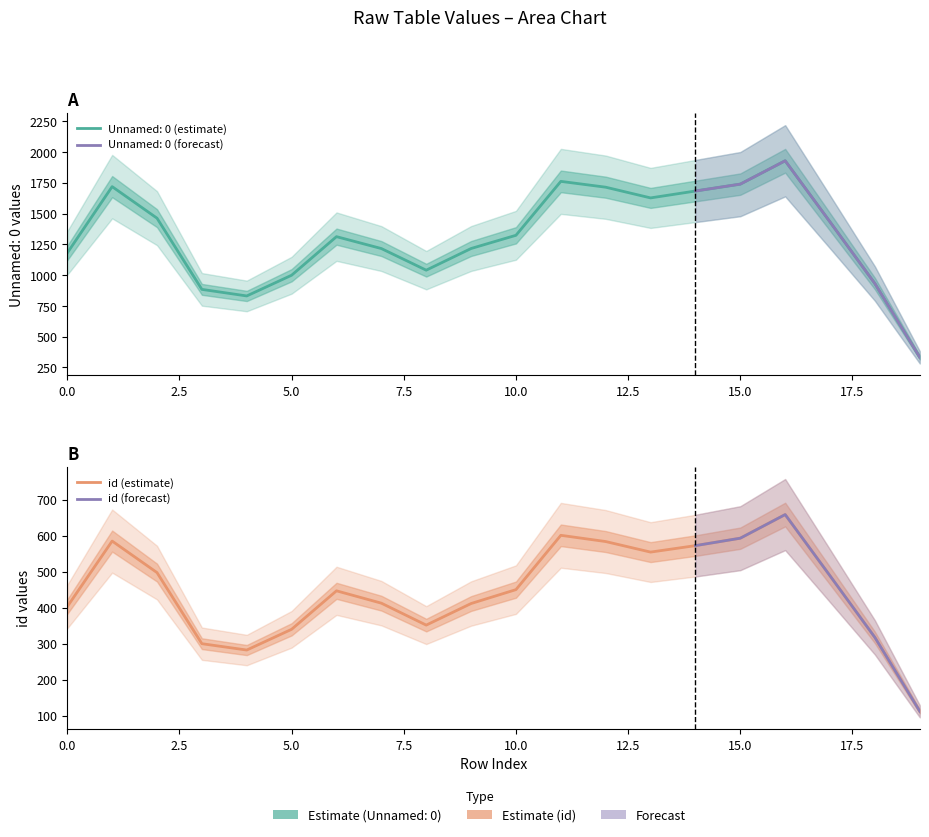

The value of Unnamed: 0 at 12 is 1064. True or false?

False